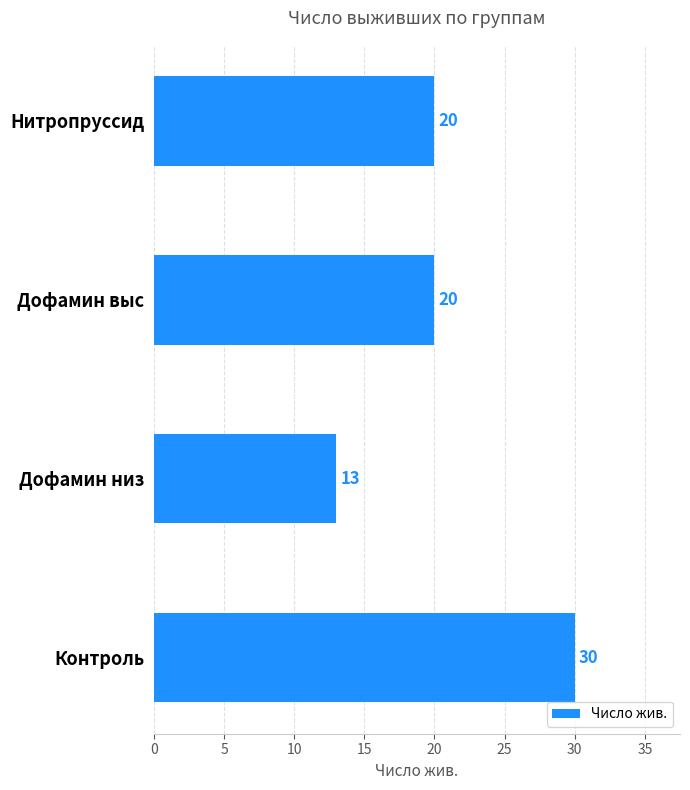

How many bars are there in total?

4